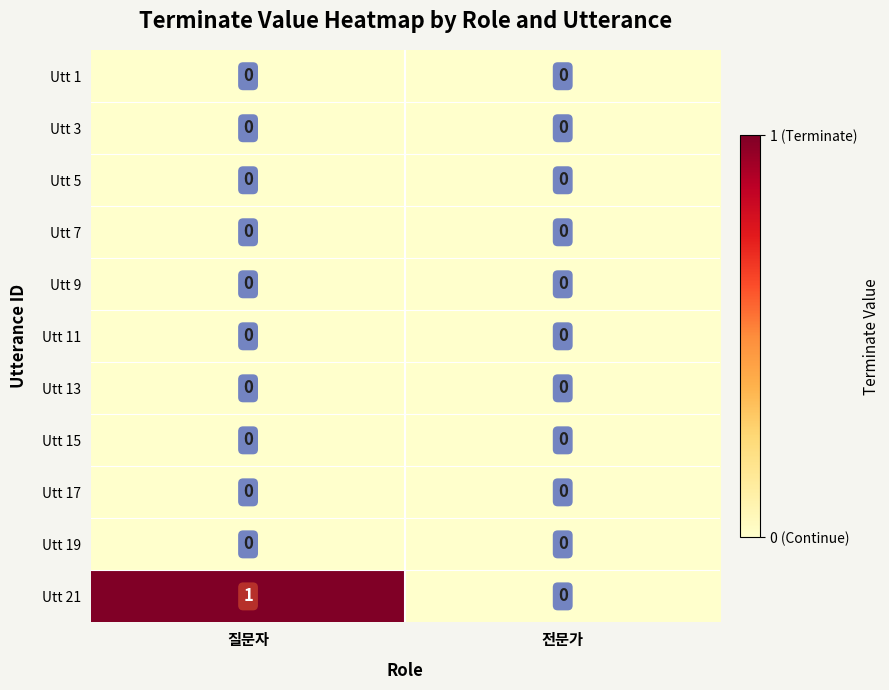

Reading right to left, extract all data points from this chart.

Utt 1: 전문가=0	질문자=0
Utt 3: 전문가=0	질문자=0
Utt 5: 전문가=0	질문자=0
Utt 7: 전문가=0	질문자=0
Utt 9: 전문가=0	질문자=0
Utt 11: 전문가=0	질문자=0
Utt 13: 전문가=0	질문자=0
Utt 15: 전문가=0	질문자=0
Utt 17: 전문가=0	질문자=0
Utt 19: 전문가=0	질문자=0
Utt 21: 전문가=0	질문자=1